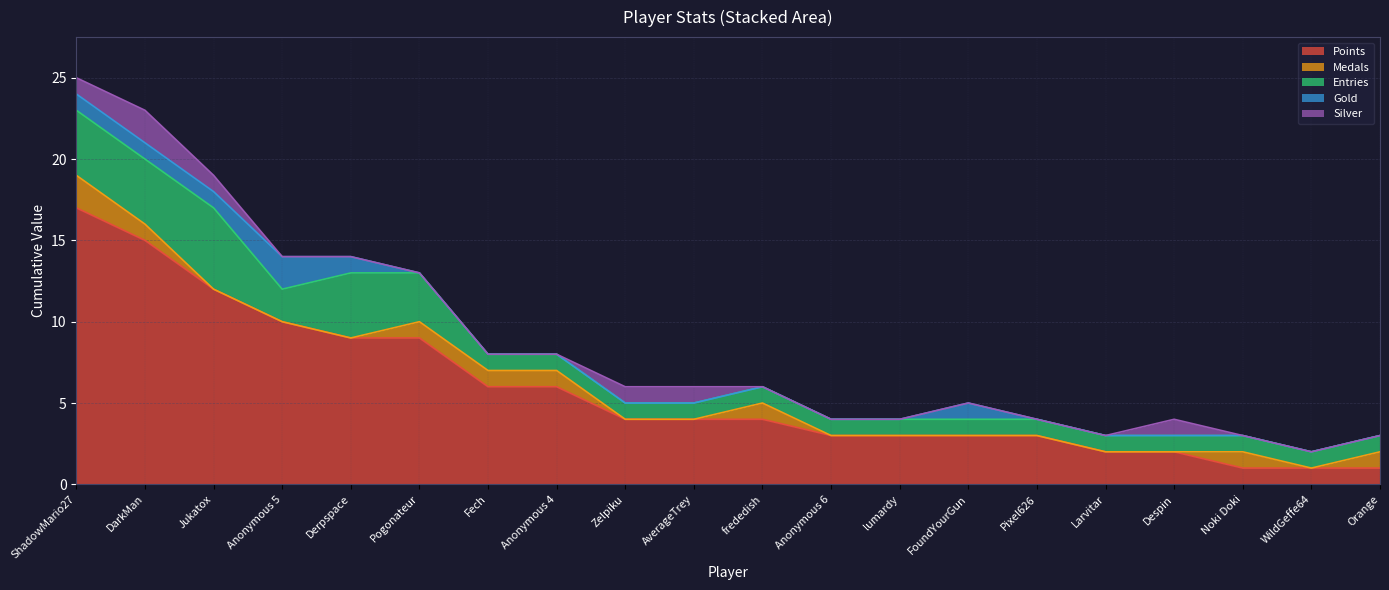

Reading left to right, transcribe all the data shown in this chart.

Points: 17	15	12	10	9	9	6	6	4	4	4	3	3	3	3	2	2	1	1	1
Medals: 2	1	0	0	0	1	1	1	0	0	1	0	0	0	0	0	0	1	0	1
Entries: 4	4	5	2	4	3	1	1	1	1	1	1	1	1	1	1	1	1	1	1
Gold: 1	1	1	2	1	0	0	0	0	0	0	0	0	1	0	0	0	0	0	0
Silver: 1	2	1	0	0	0	0	0	1	1	0	0	0	0	0	0	1	0	0	0